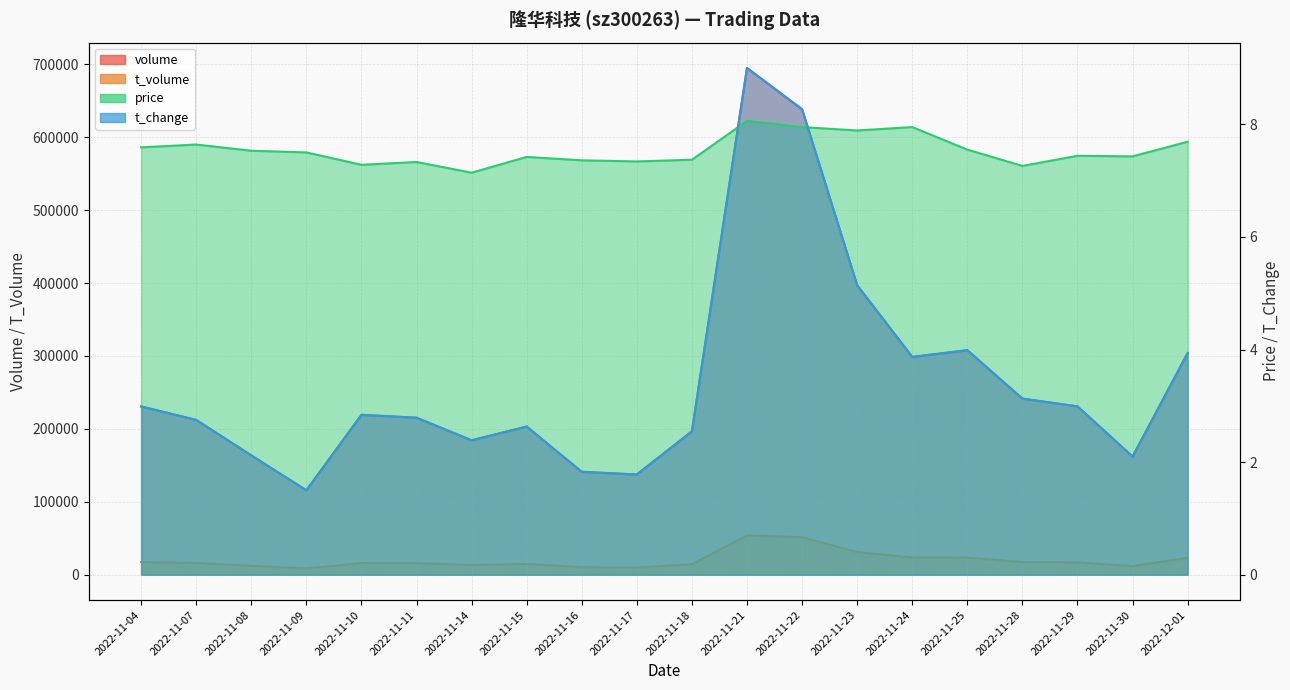

True or false: t_change and t_volume intersect in this chart.

False